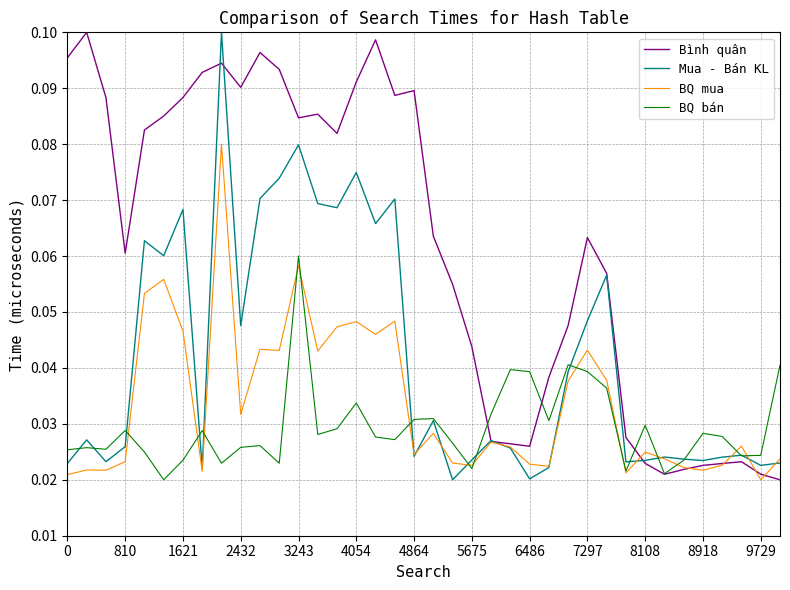

Which series has the largest total across all categories?

Bình quân